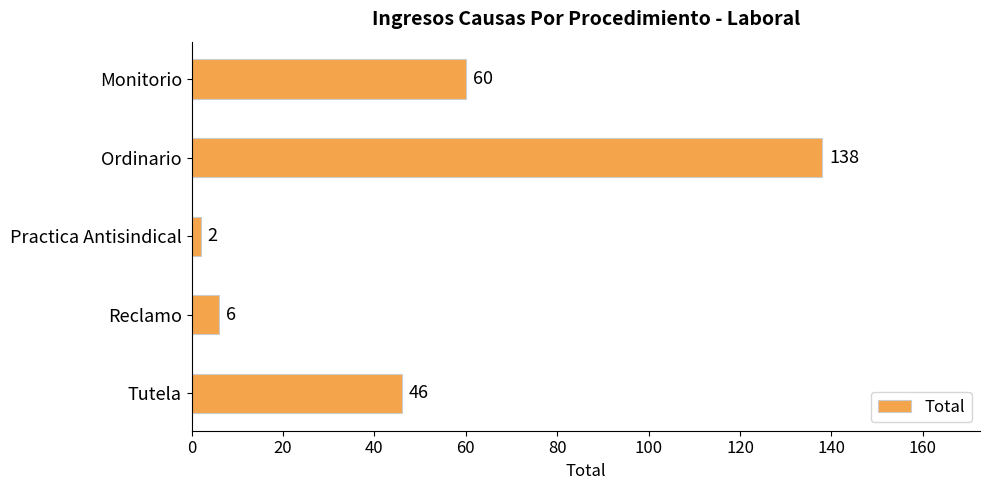

Approximately how many times larger is the value at Ordinario compared to Reclamo?

23.0